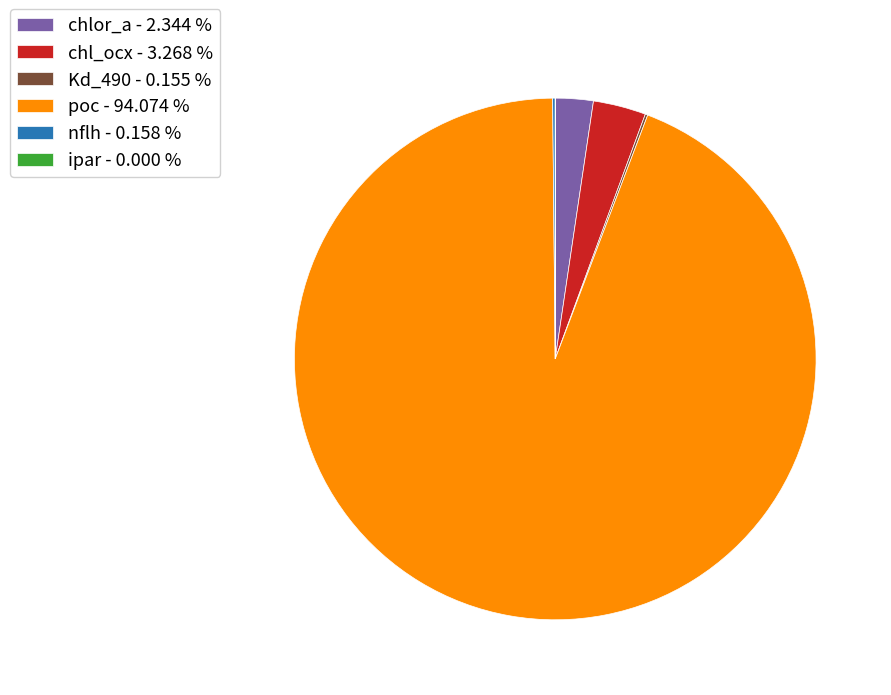

Is there a majority slice in this chart?

Yes